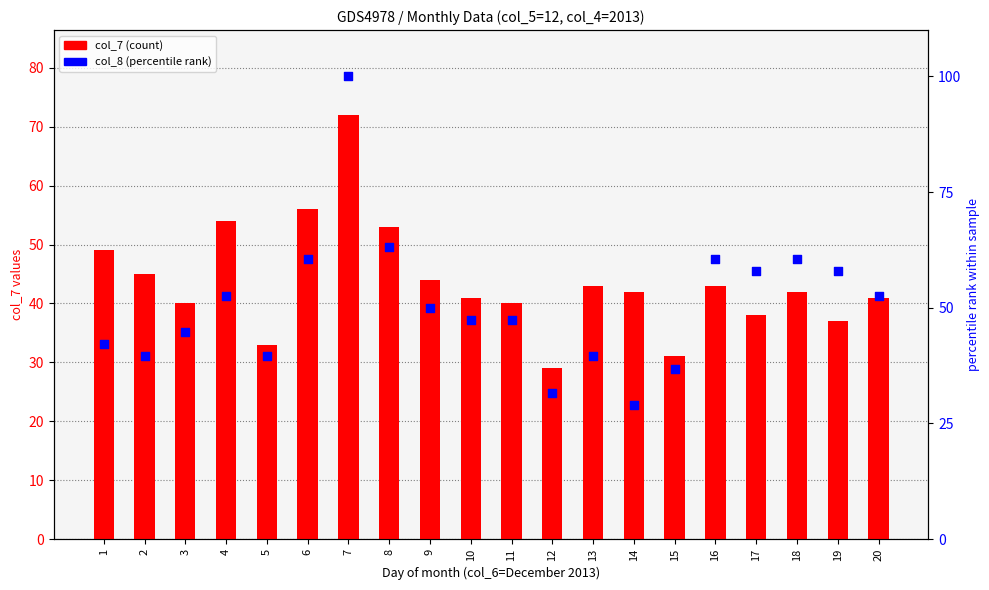

Which series has the largest Y range (max minus min)?

col_8 (percentile rank)